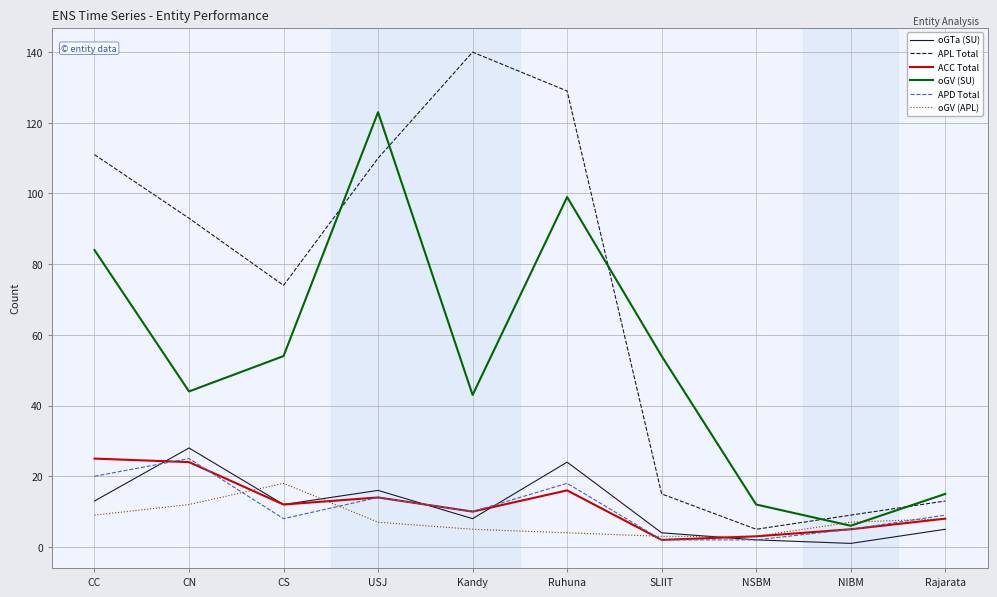

What is the total value across all series at CN?

226